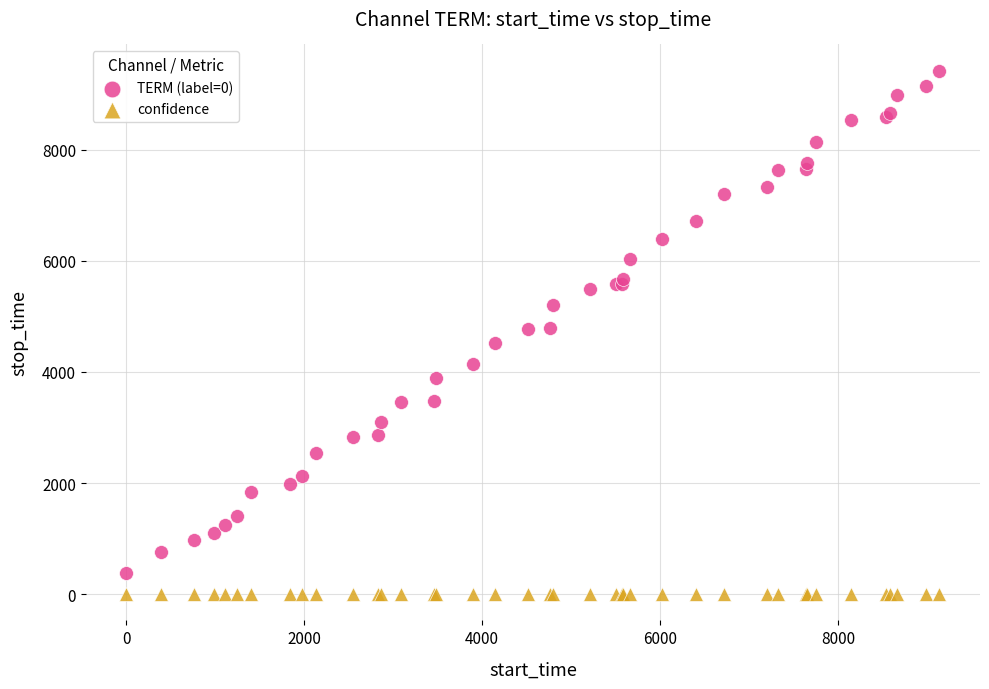

Which series contains the highest Y value?

TERM (label=0)